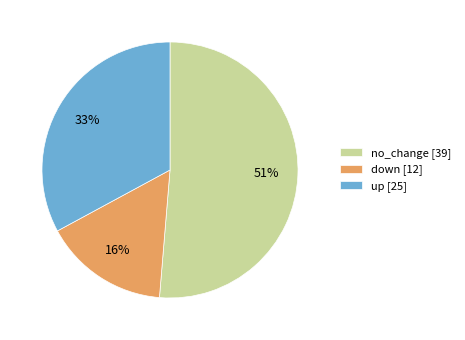

Rank the categories by value from lowest to highest.

down [12], up [25], no_change [39]